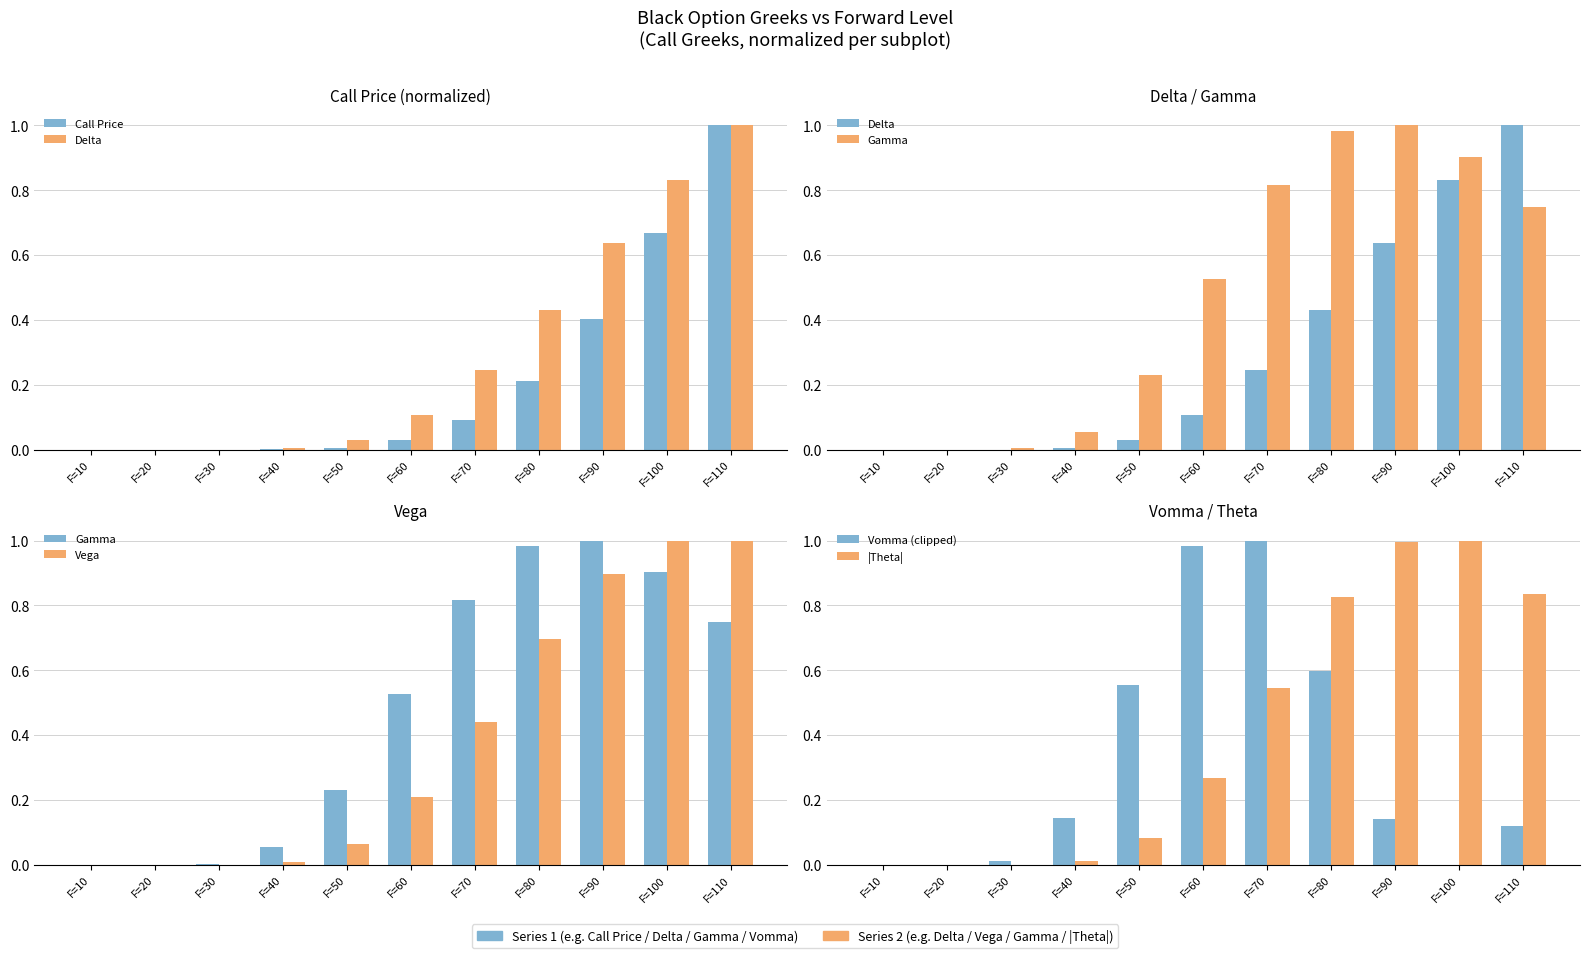

What is the difference between the maximum and second lowest values in the Vega series?

1.0